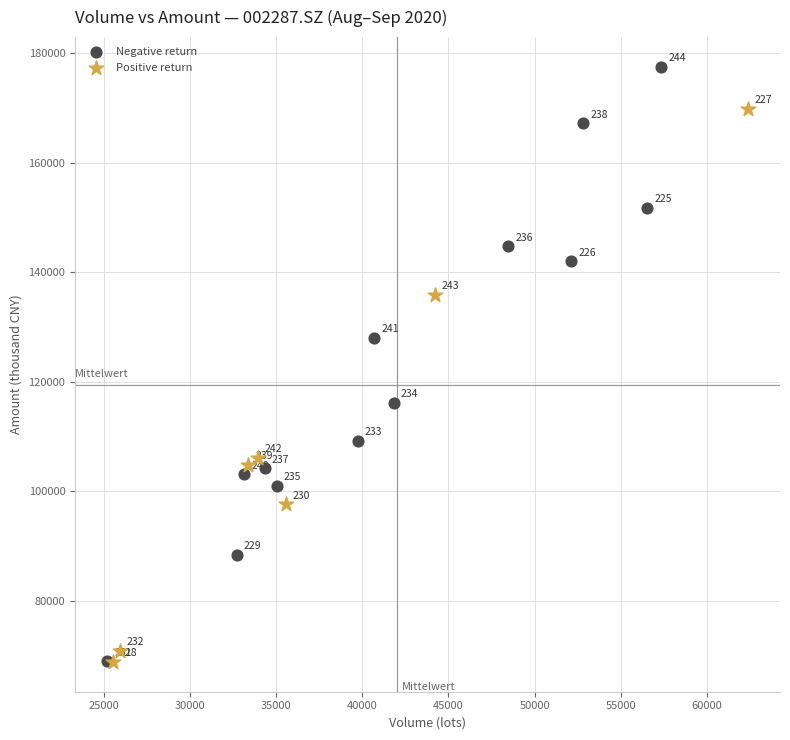

Which series reaches the maximum Y coordinate?

Negative return